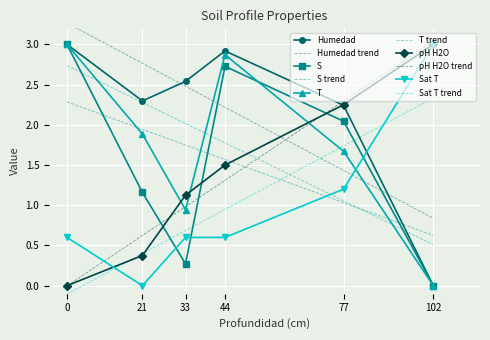

How many data points in Humedad are above 2?

5